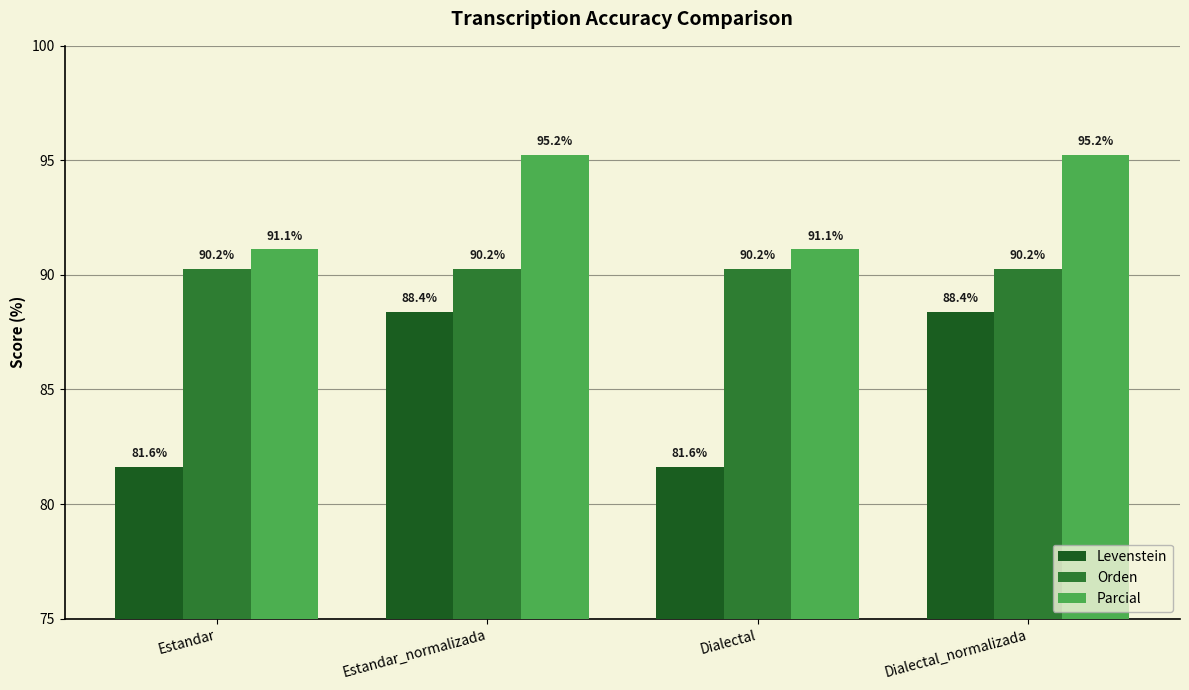

At which label does Levenstein first exceed 88?

Estandar_normalizada